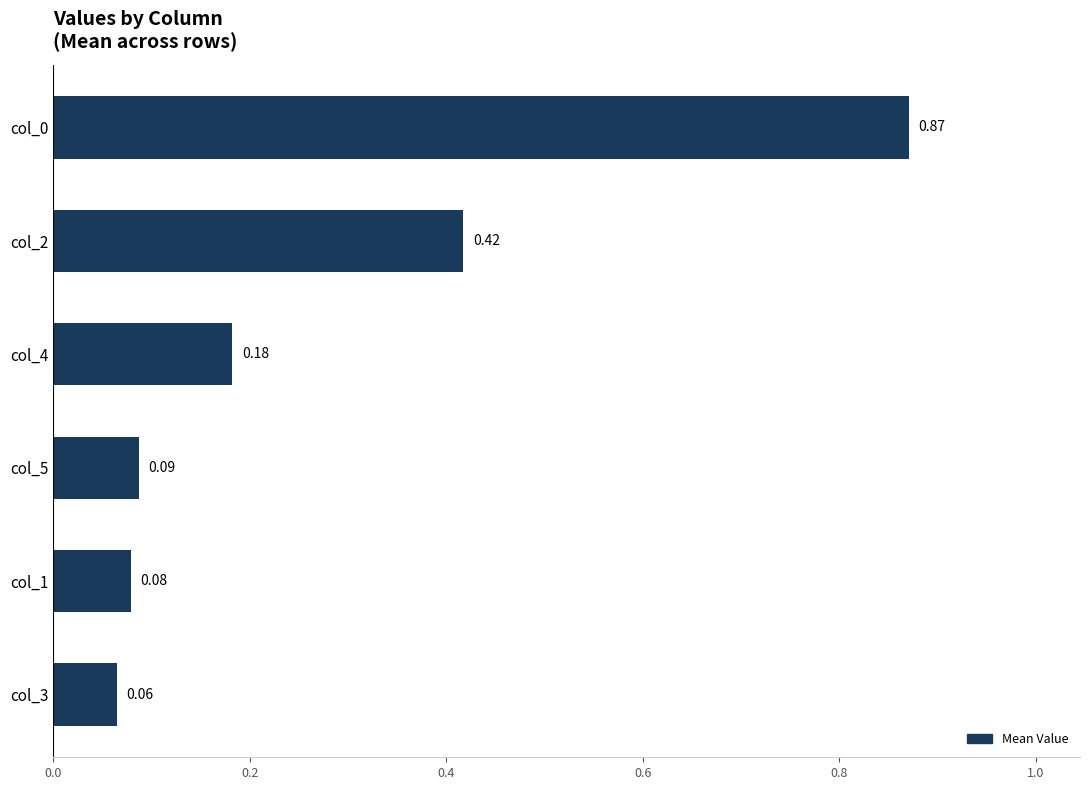

Does the chart contain stacked bars?

No